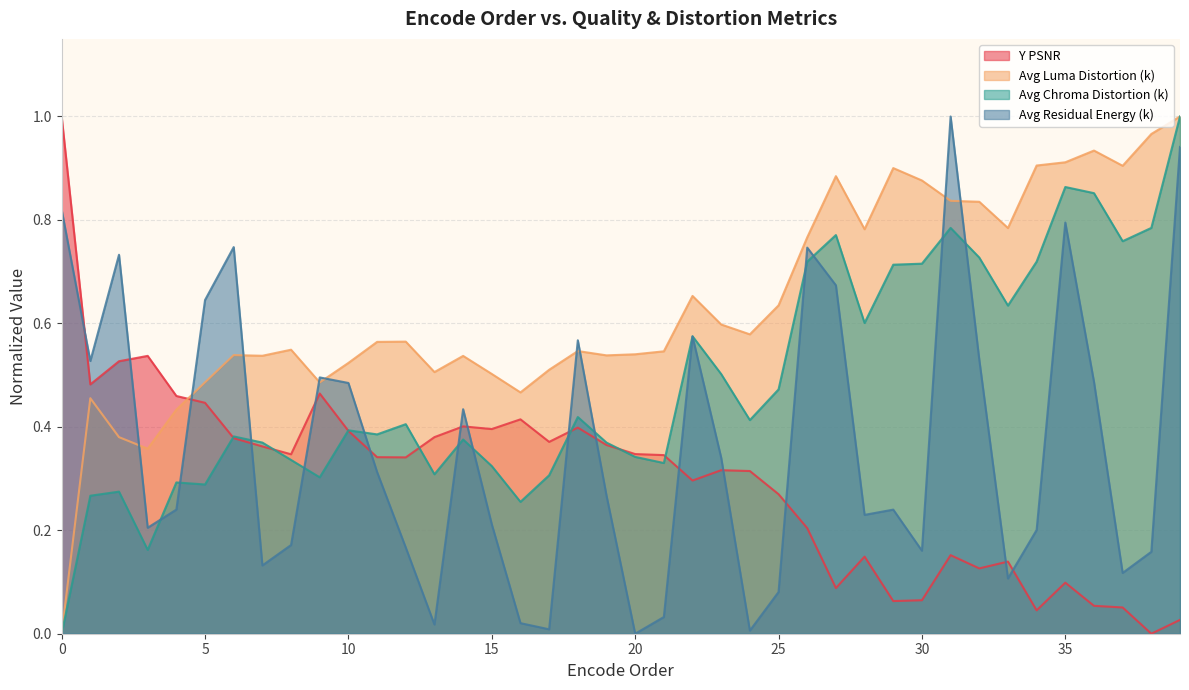

Between 5 and 6, which series saw the biggest shift?

Avg Residual Energy (k)